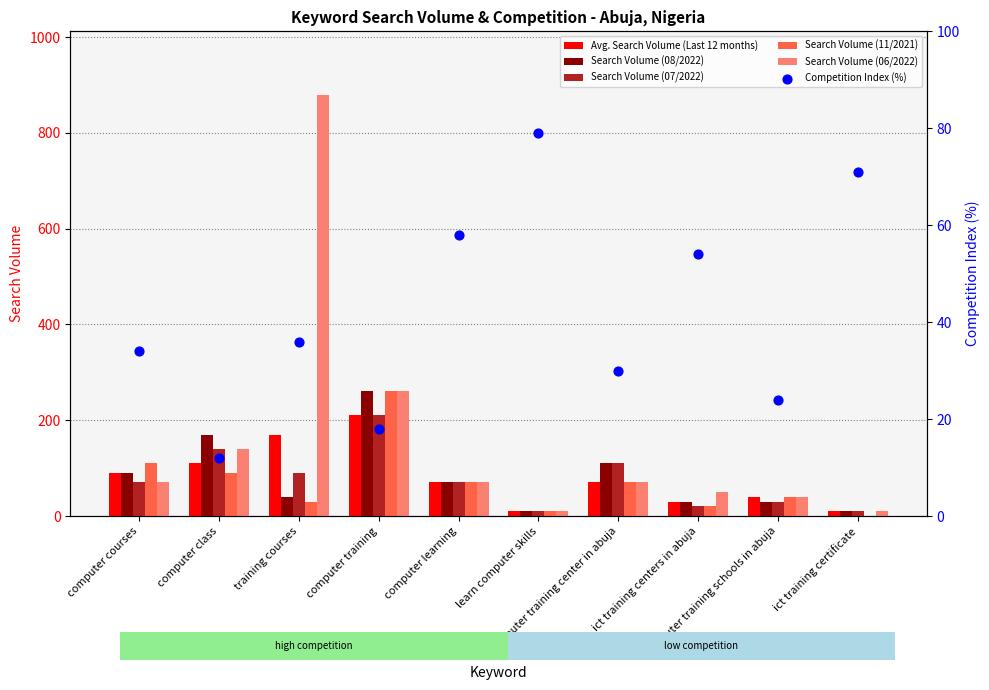

At which category is the sum across all series the highest?

training courses